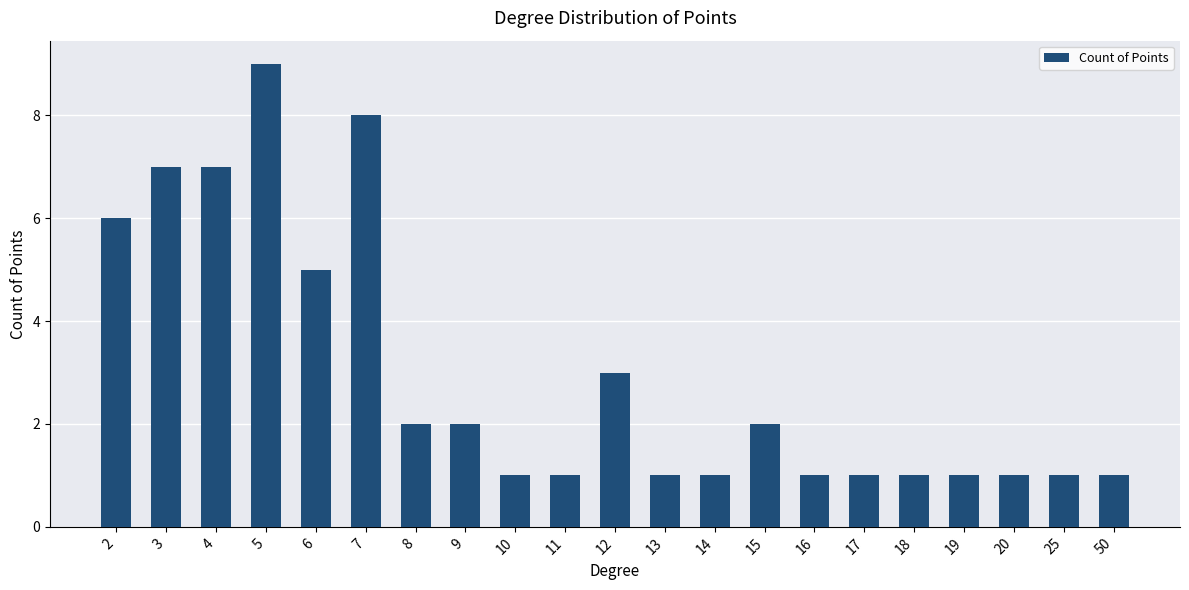

What is the change in value from 3 to 17?

-6